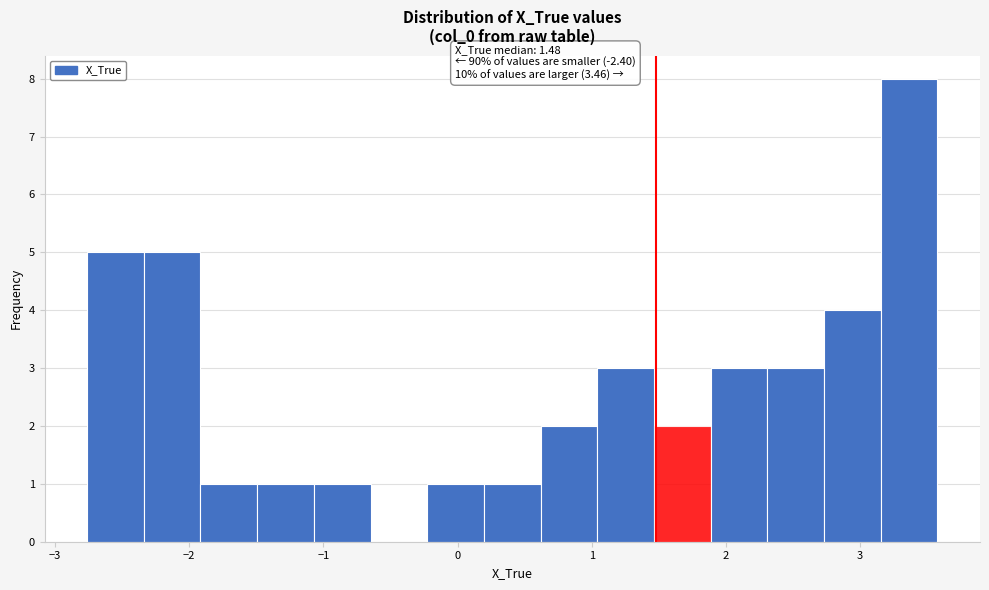

Over which range of the x-axis is the bar tallest?

3.2 to 3.6